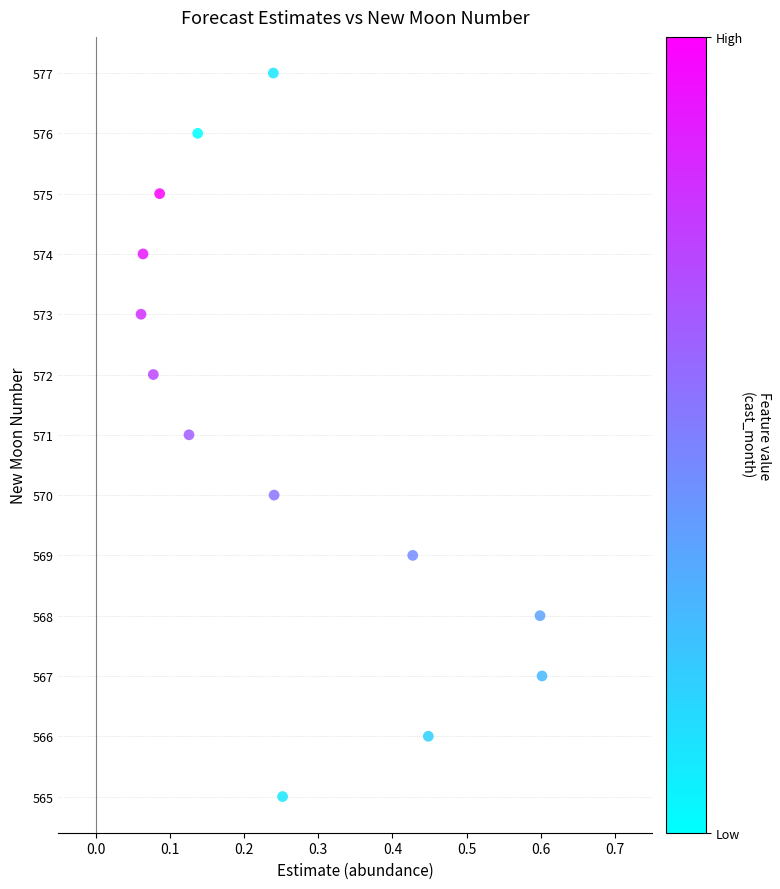

What is the range of Y values (max minus min)?

12